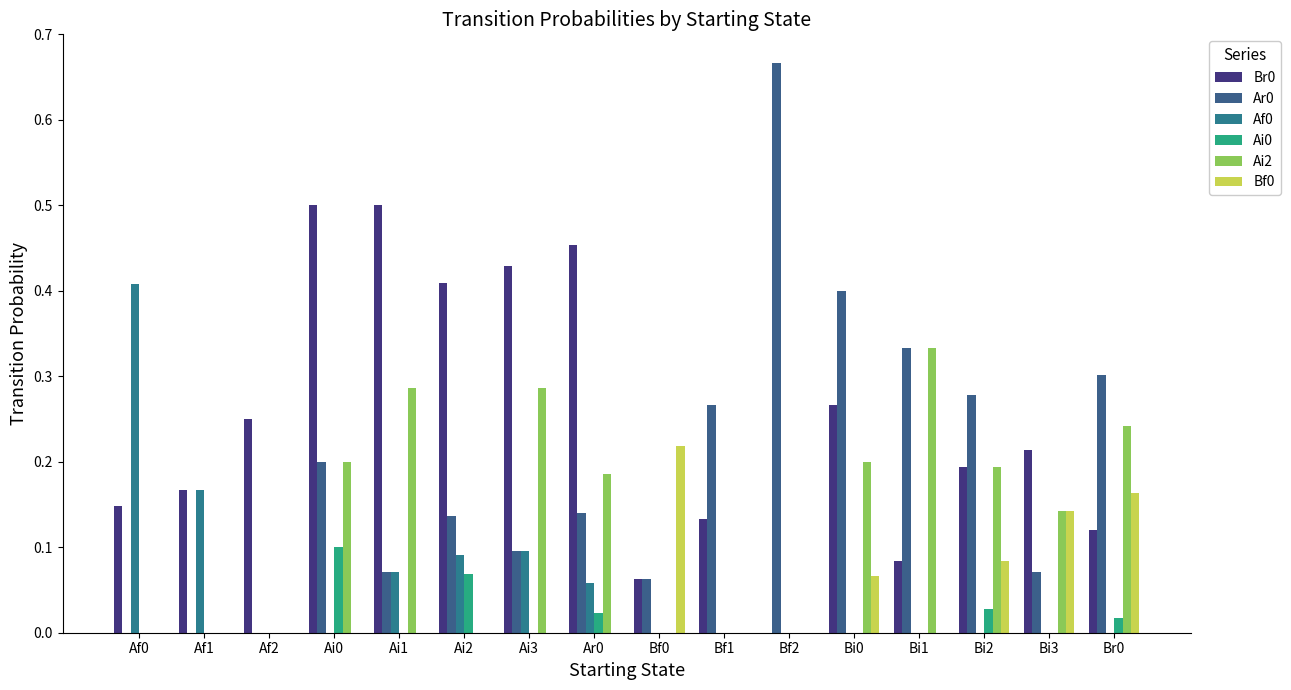

Reading right to left, extract all data points from this chart.

Br0: 0.1	0.2	0.2	0.1	0.3	0.0	0.1	0.1	0.5	0.4	0.4	0.5	0.5	0.2	0.2	0.1
Ar0: 0.3	0.1	0.3	0.3	0.4	0.7	0.3	0.1	0.1	0.1	0.1	0.1	0.2	0.0	0.0	0.0
Af0: 0.0	0.0	0.0	0.0	0.0	0.0	0.0	0.0	0.1	0.1	0.1	0.1	0.0	0.0	0.2	0.4
Ai0: 0.0	0.0	0.0	0.0	0.0	0.0	0.0	0.0	0.0	0.0	0.1	0.0	0.1	0.0	0.0	0.0
Ai2: 0.2	0.1	0.2	0.3	0.2	0.0	0.0	0.0	0.2	0.3	0.0	0.3	0.2	0.0	0.0	0.0
Bf0: 0.2	0.1	0.1	0.0	0.1	0.0	0.0	0.2	0.0	0.0	0.0	0.0	0.0	0.0	0.0	0.0